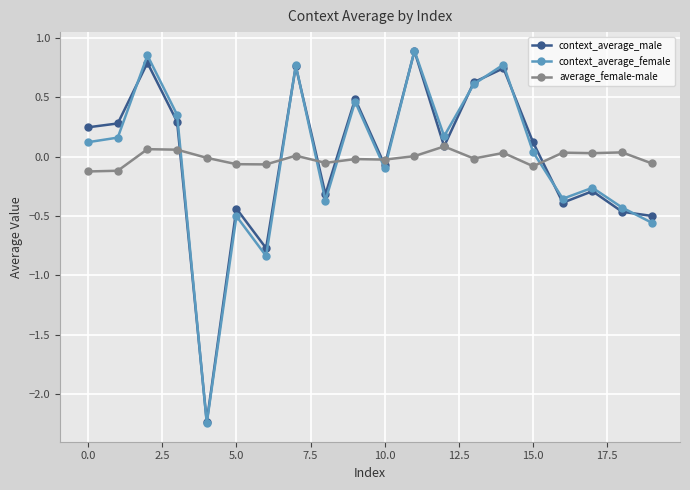

True or false: context_average_female has more than 0 points higher than both neighbors.

True